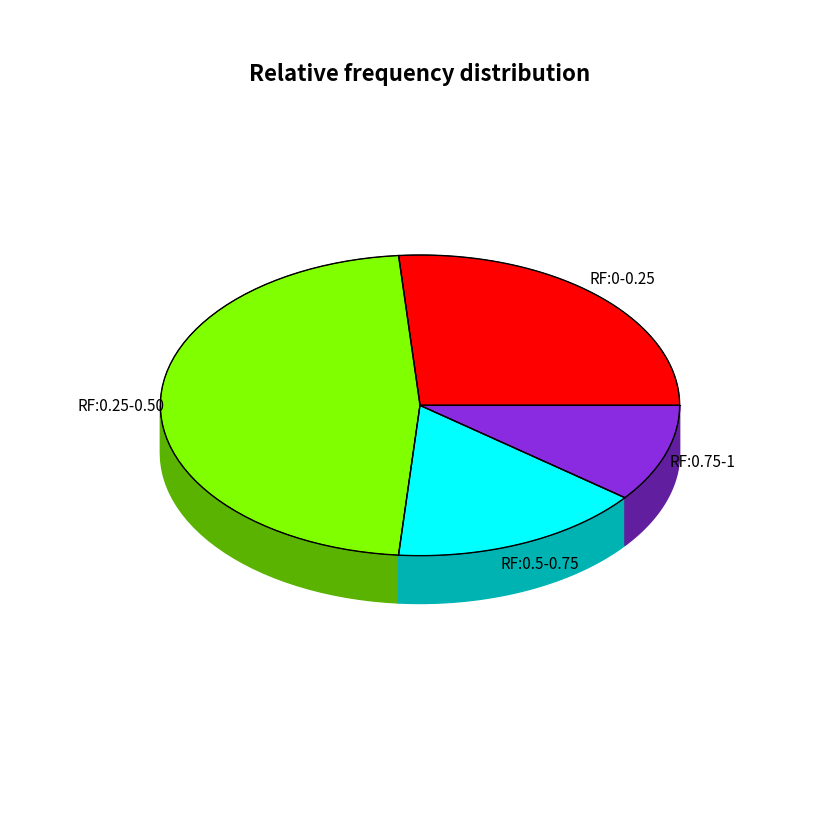

Does Andre Roberson account for over 50% of the chart?

No